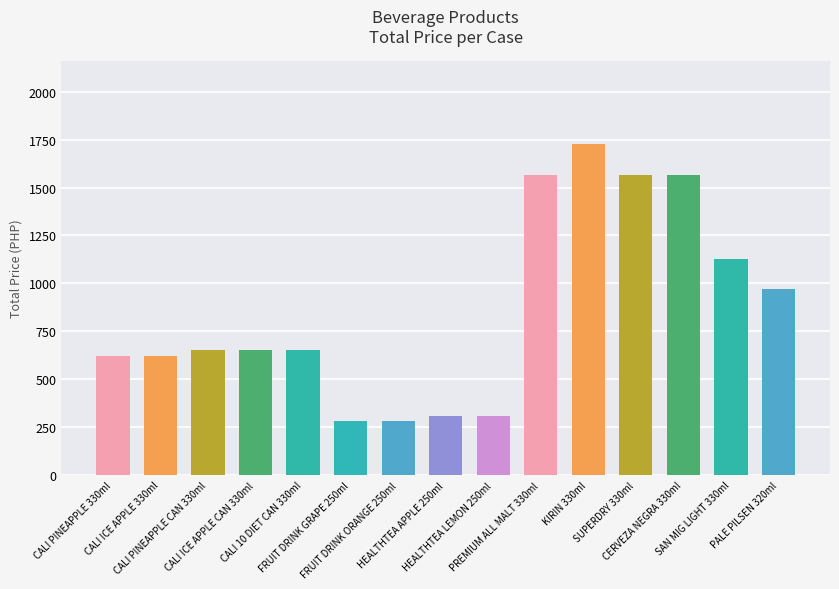

What is the maximum value shown in the chart?

1728